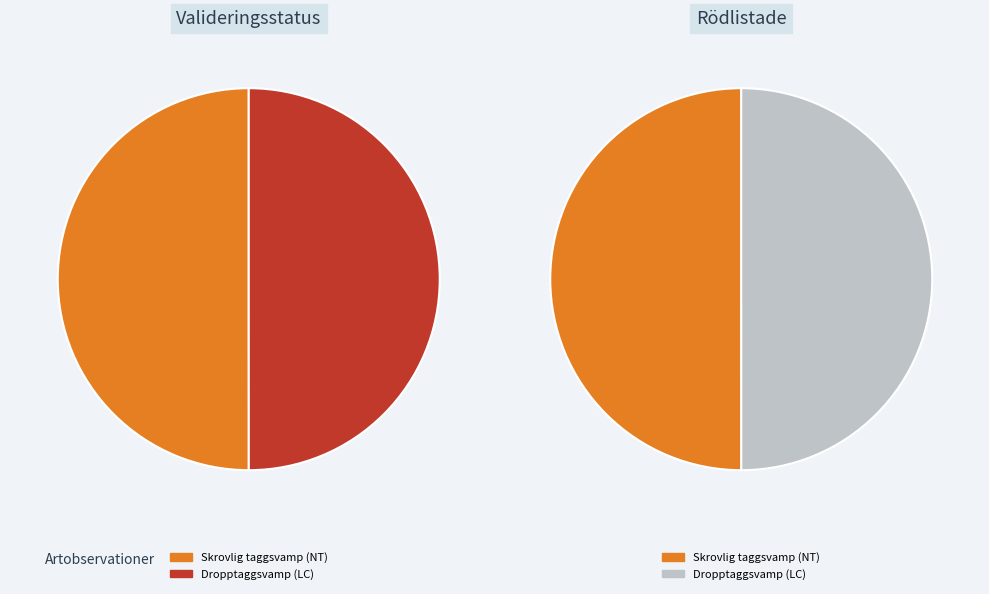

What percentage is the Dropptaggsvamp (LC) slice, to the nearest percent?

50%